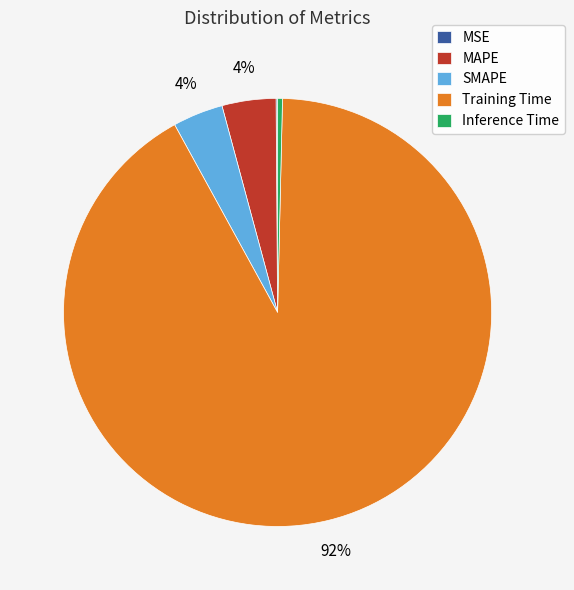

Does MAPE represent more than half of the total?

No